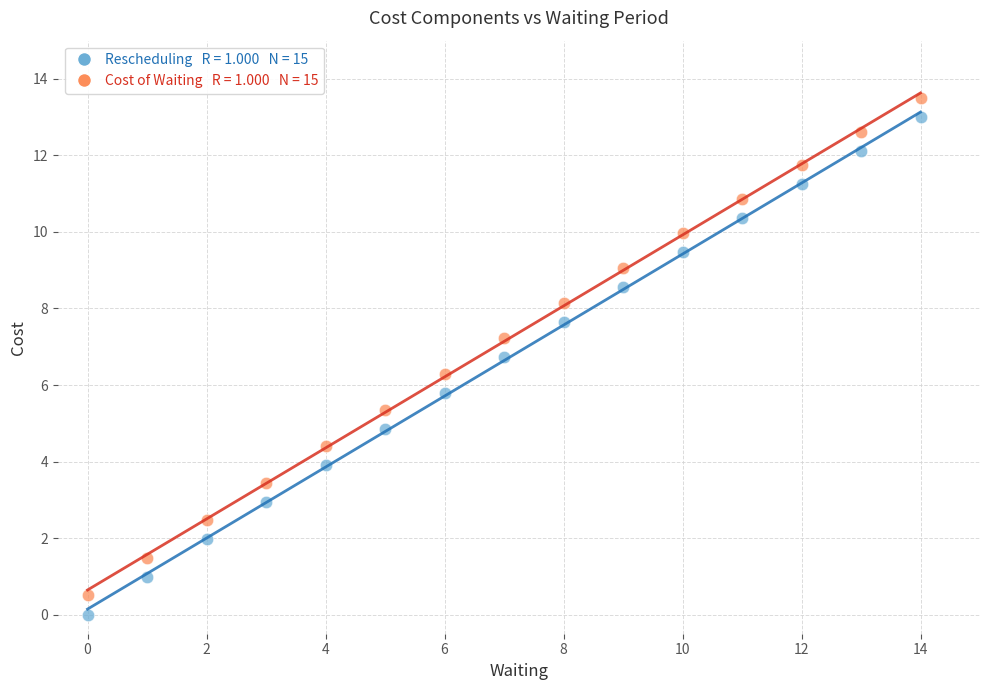

Across all data points, what is the range of Y values (max minus min)?

13.5